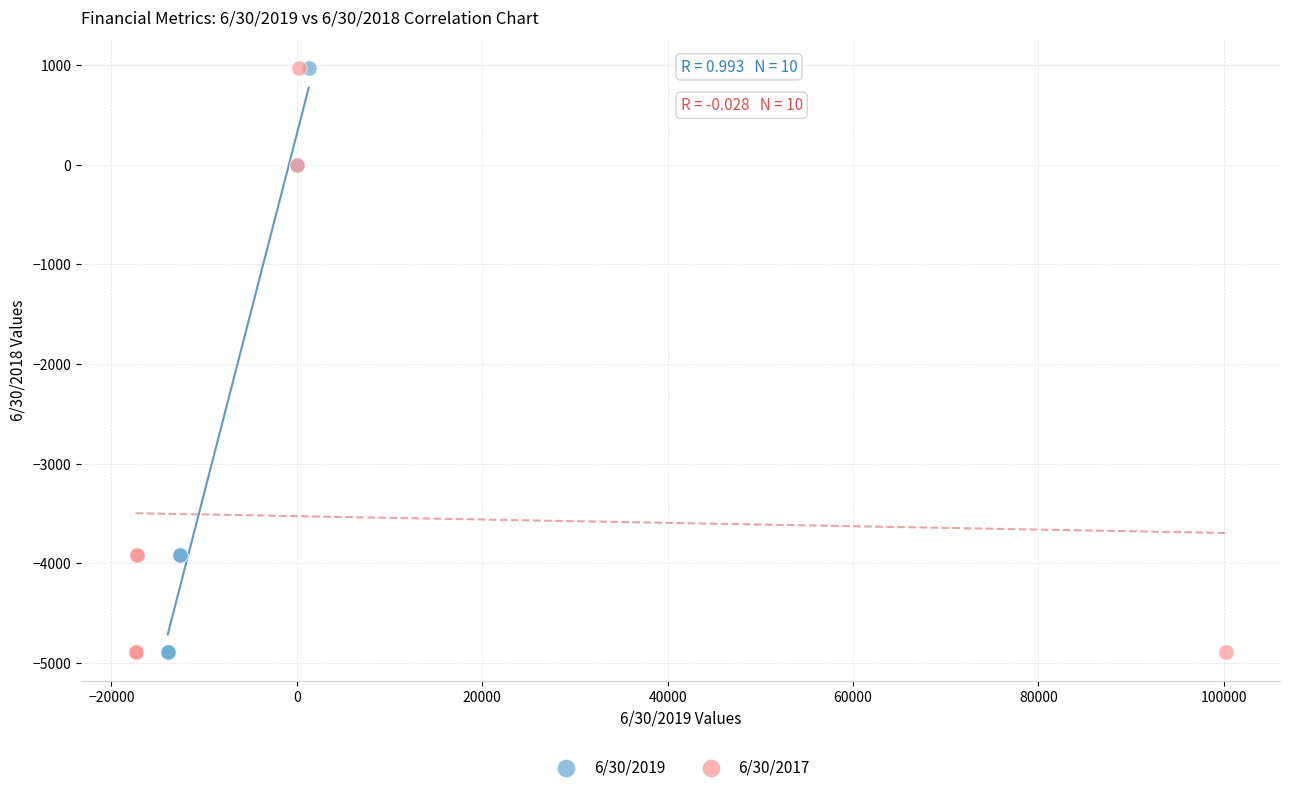

What are all the series names shown in the legend?

6/30/2019, 6/30/2017